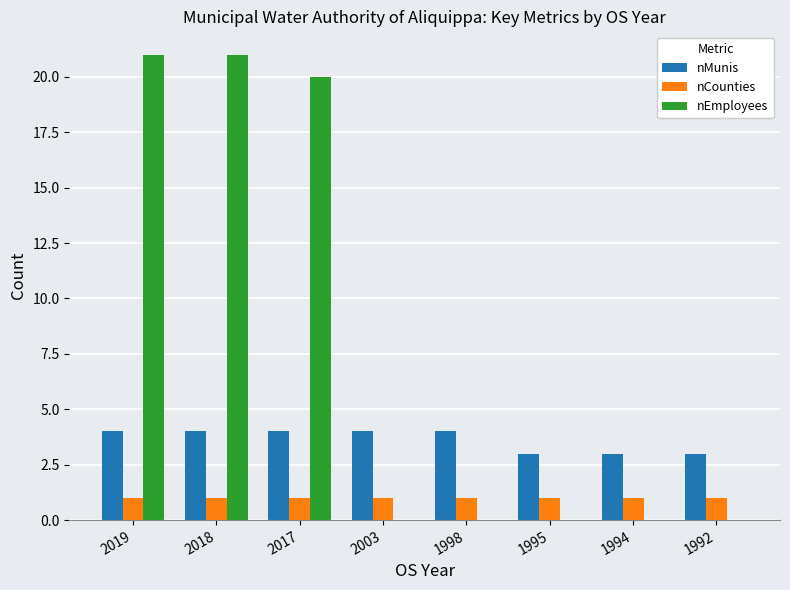

True or false: nMunis has a value of 6 at 2019.

False